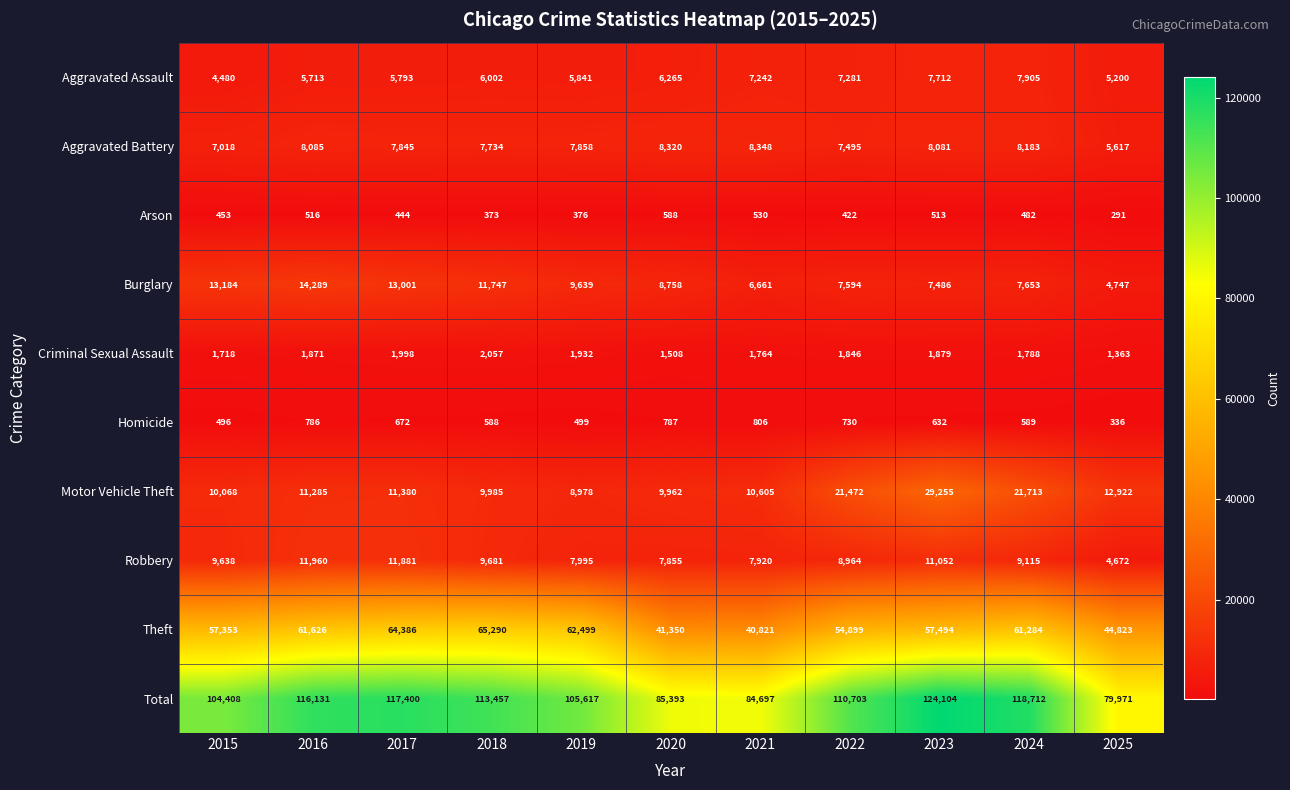

At which label does Homicide first exceed 632?

2016